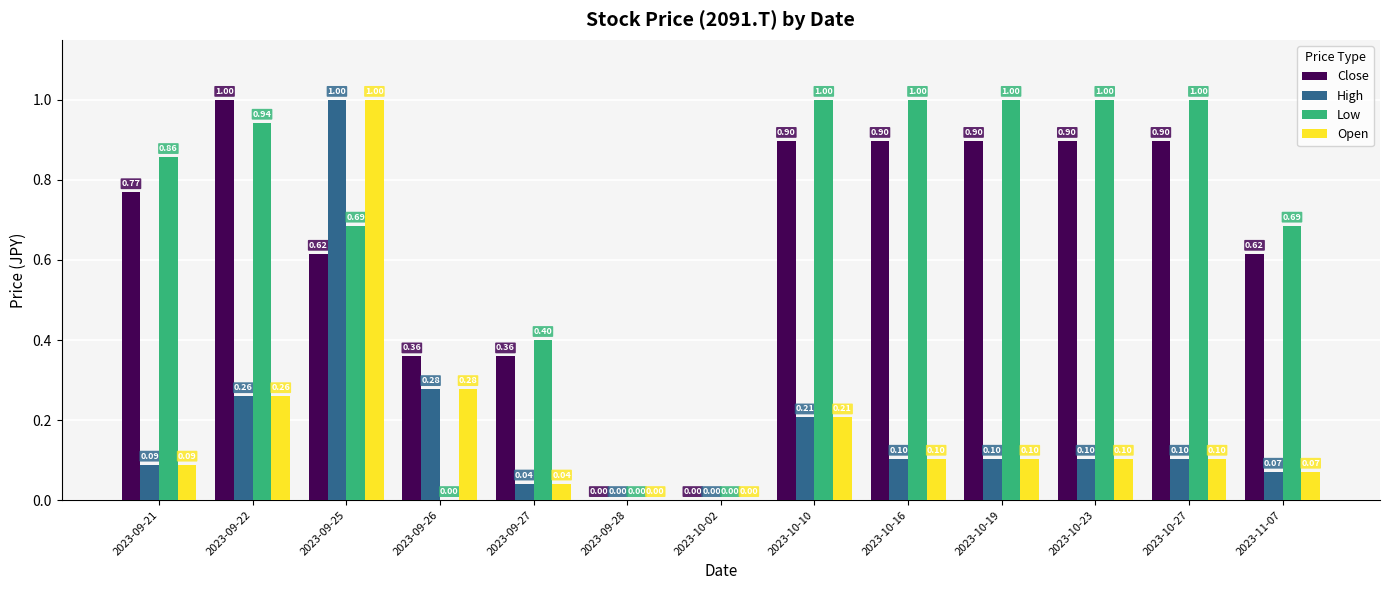

Are the bars grouped side by side (vs. stacked)?

Yes